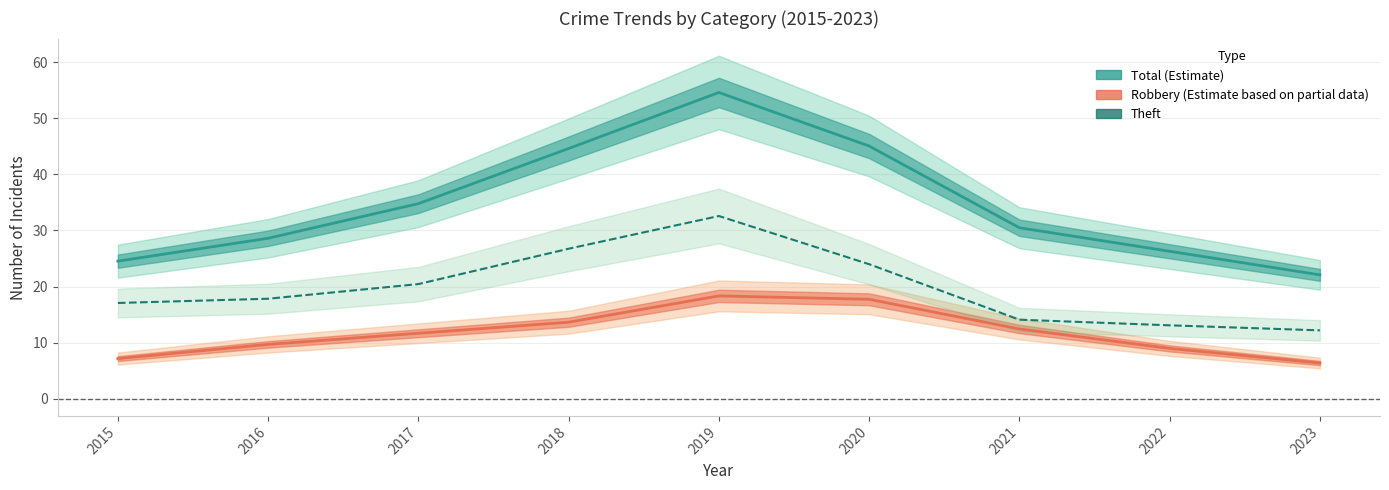

Reading right to left, list all the values displayed in this chart.

12.2	13.1	14.1	24.0	32.6	26.7	20.4	17.8	17.1